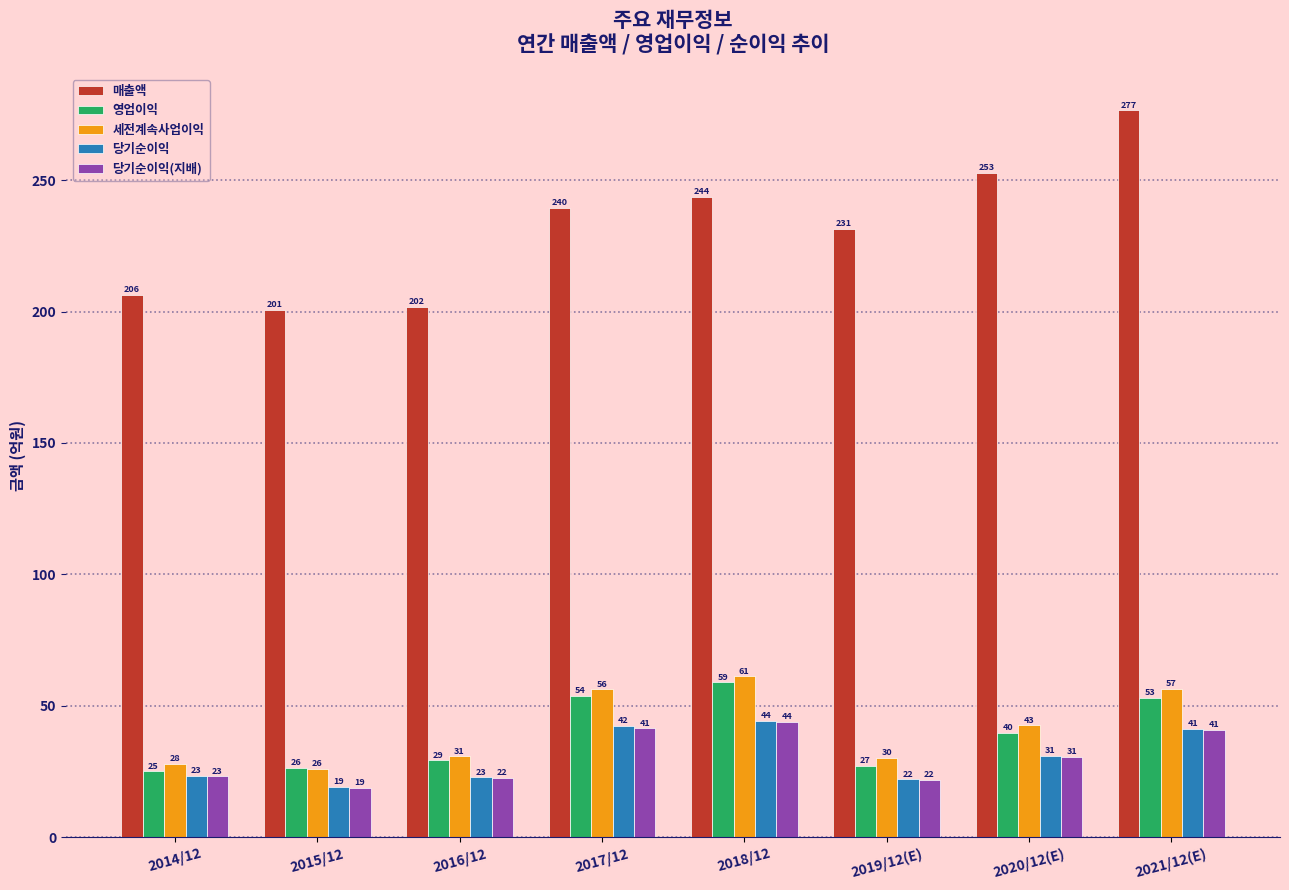

Which series changed the most between 2014/12 and 2020/12(E)?

매출액